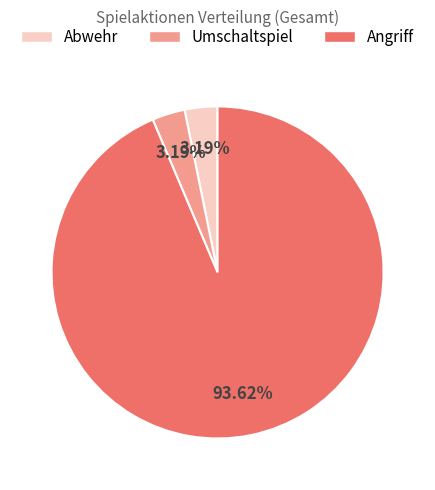

Which slice represents more than half of the pie?

Angriff